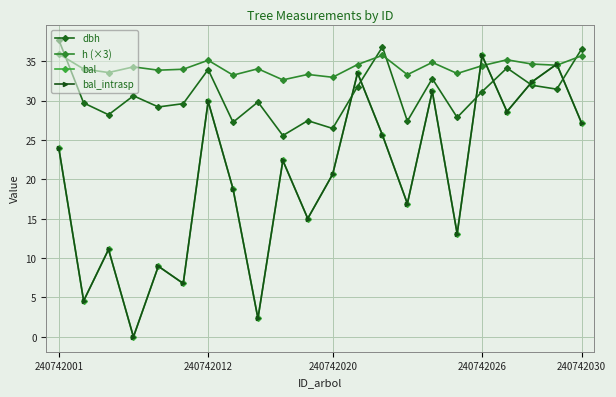

Which series has the largest total across all categories?

h (×3)